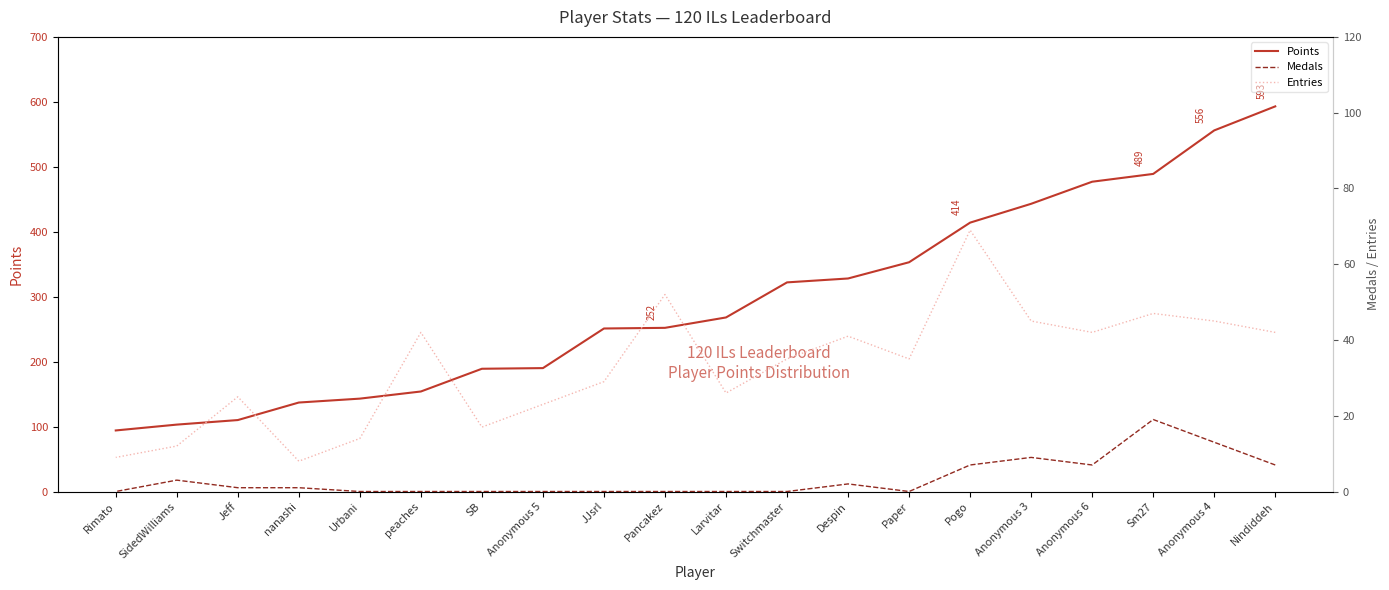

List the labels in order of Points value, smallest first.

Rimato, SidedWilliams, Jeff, nanashi, Urbani, peaches, SB, Anonymous 5, JJsrl, Pancakez, Larvitar, Switchmaster, Despin, Paper, Pogo, Anonymous 3, Anonymous 6, Sm27, Anonymous 4, Nindiddeh